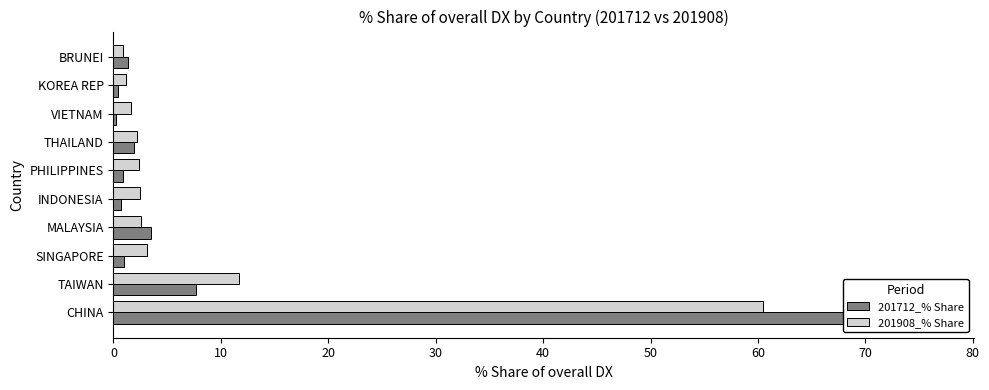

Rank the series by their maximum value, from highest to lowest.

201712_% Share, 201908_% Share